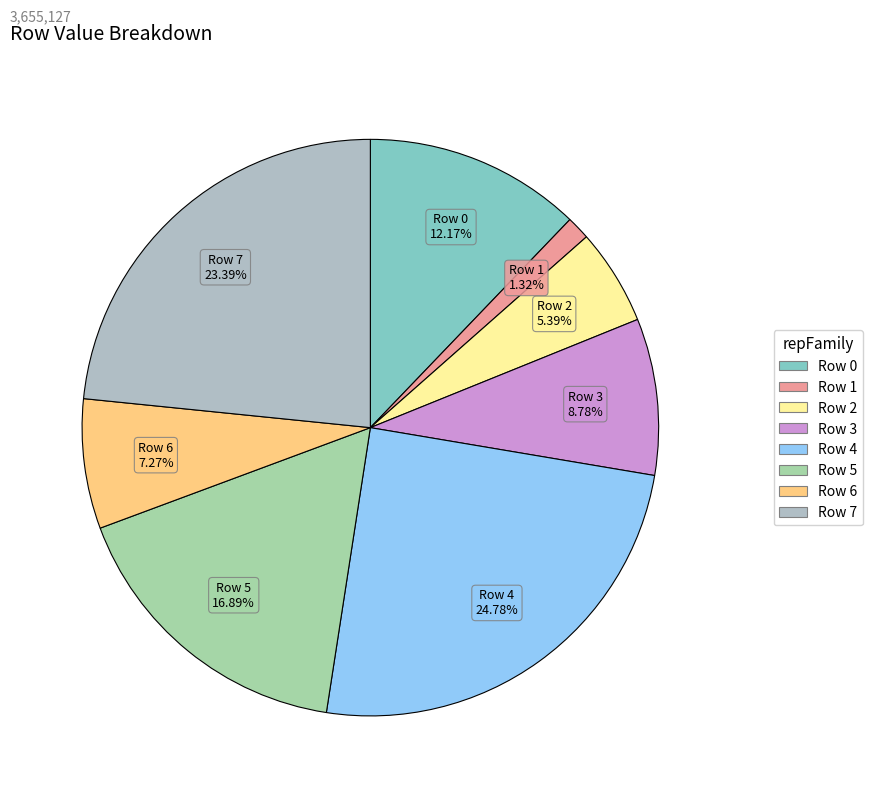

To the nearest percent, what portion does Row 6 represent?

7%